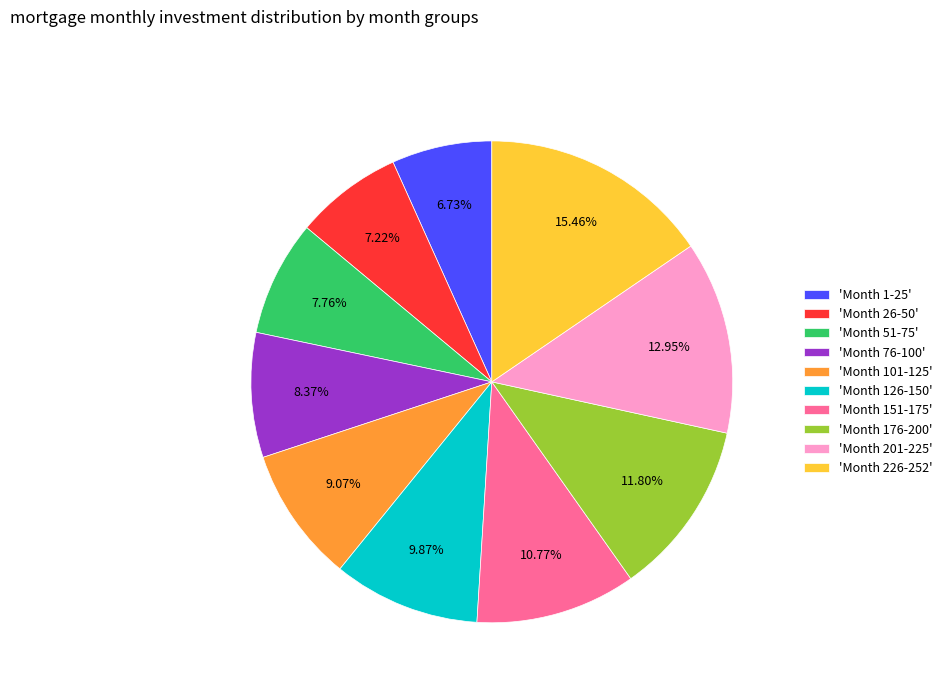

Is the sum of 'Month 201-225' and 'Month 1-25' greater than half?

No